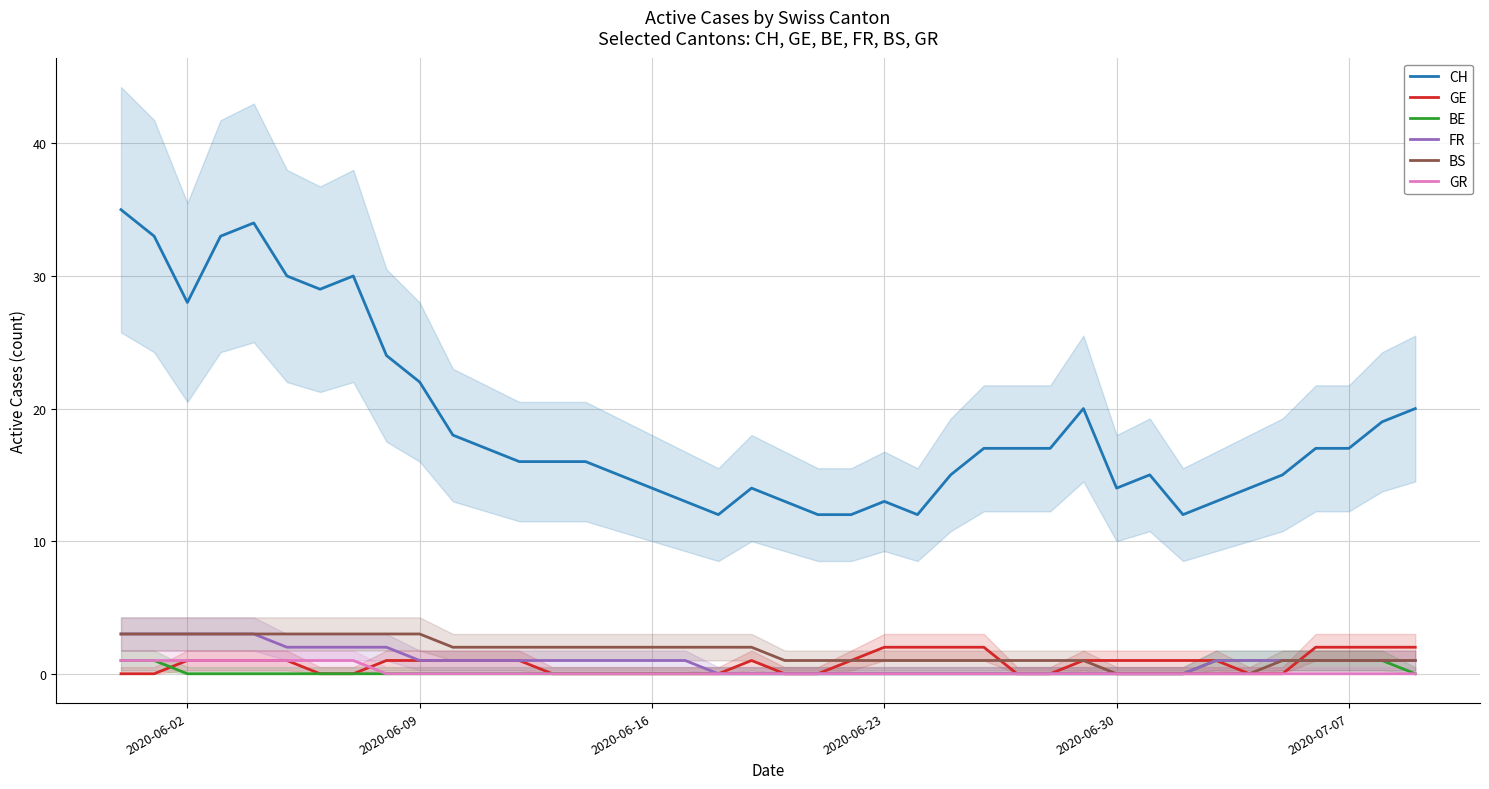

Reading left to right, what are all the values shown in this chart?

CH: 35	33	28	33	34	30	29	30	24	22	18	17	16	16	16	15	14	13	12	14	13	12	12	13	12	15	17	17	17	20	14	15	12	13	14	15	17	17	19	20
GE: 0	0	1	1	1	1	0	0	1	1	1	1	1	0	0	0	0	0	0	1	0	0	1	2	2	2	2	0	0	1	1	1	1	1	0	0	2	2	2	2
BE: 1	1	0	0	0	0	0	0	0	0	0	0	0	0	0	0	0	0	0	0	0	0	0	0	0	0	0	0	0	0	0	0	0	1	1	1	1	1	1	0
FR: 3	3	3	3	3	2	2	2	2	1	1	1	1	1	1	1	1	1	0	0	0	0	0	0	0	0	0	0	0	0	0	0	0	1	1	1	1	1	1	1
BS: 3	3	3	3	3	3	3	3	3	3	2	2	2	2	2	2	2	2	2	2	1	1	1	1	1	1	1	1	1	1	0	0	0	0	0	1	1	1	1	1
GR: 1	1	1	1	1	1	1	1	0	0	0	0	0	0	0	0	0	0	0	0	0	0	0	0	0	0	0	0	0	0	0	0	0	0	0	0	0	0	0	0